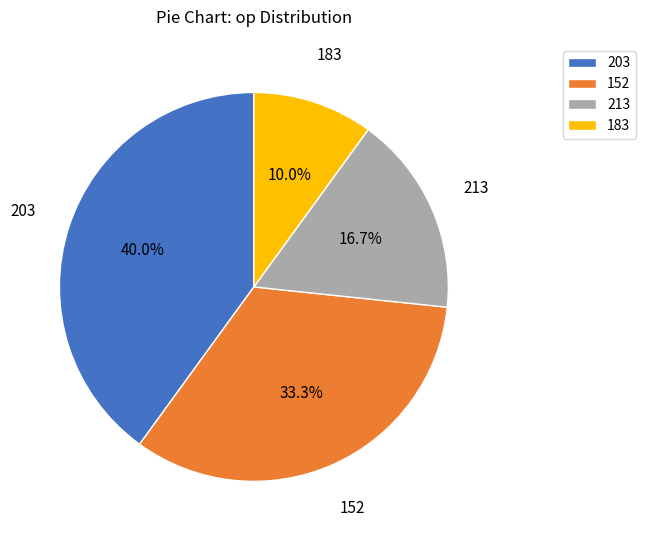

To the nearest percent, what is the average slice percentage?

25%